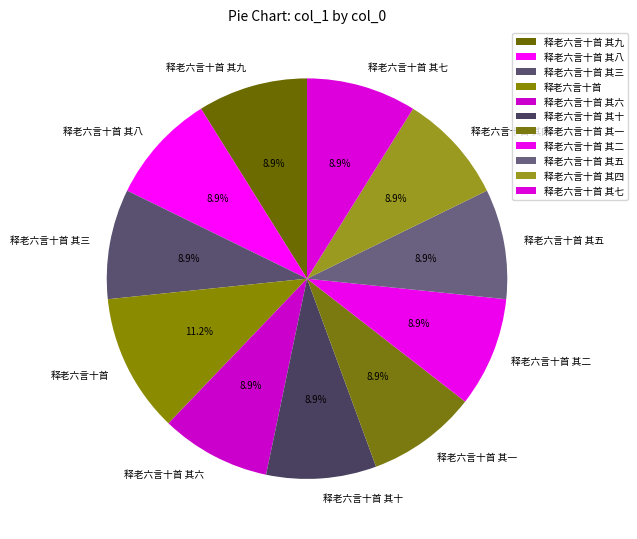

Which slice is the largest?

释老六言十首